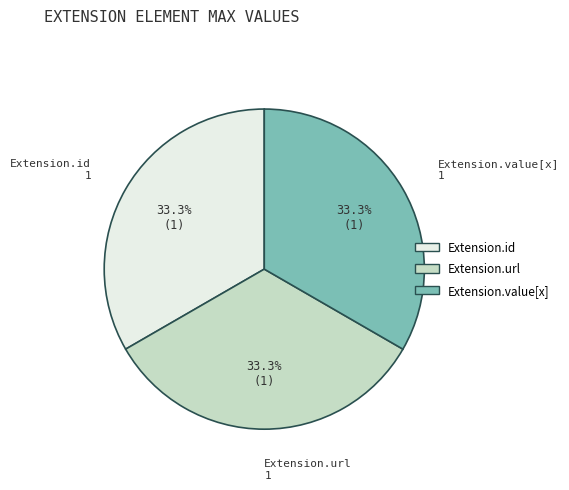

Do Extension.url and Extension.value[x] together represent more than half of the pie?

Yes